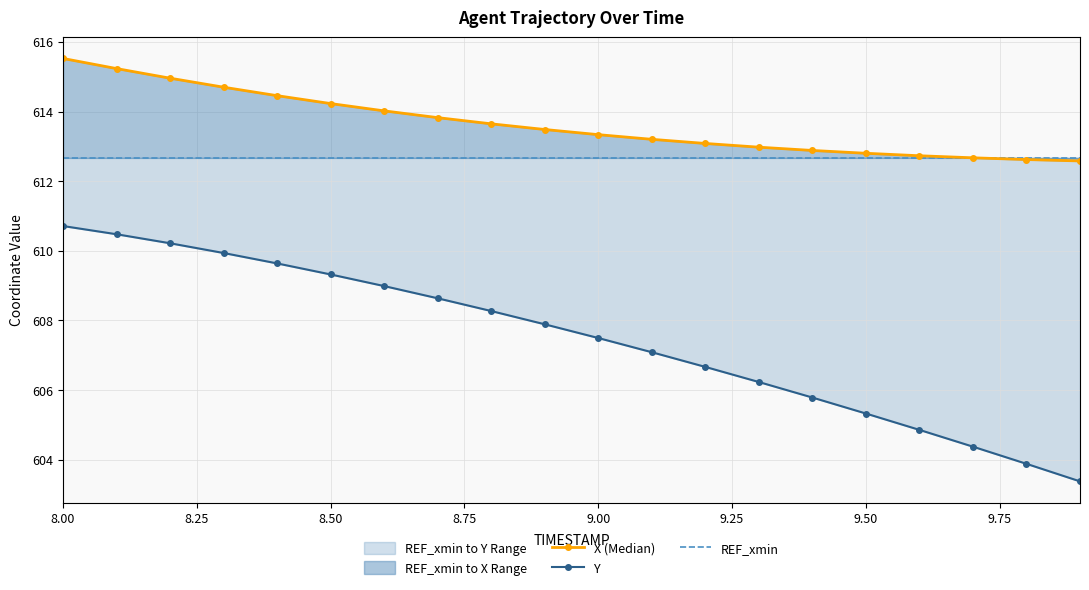

What is the average value of the REF_xmin series?

612.7